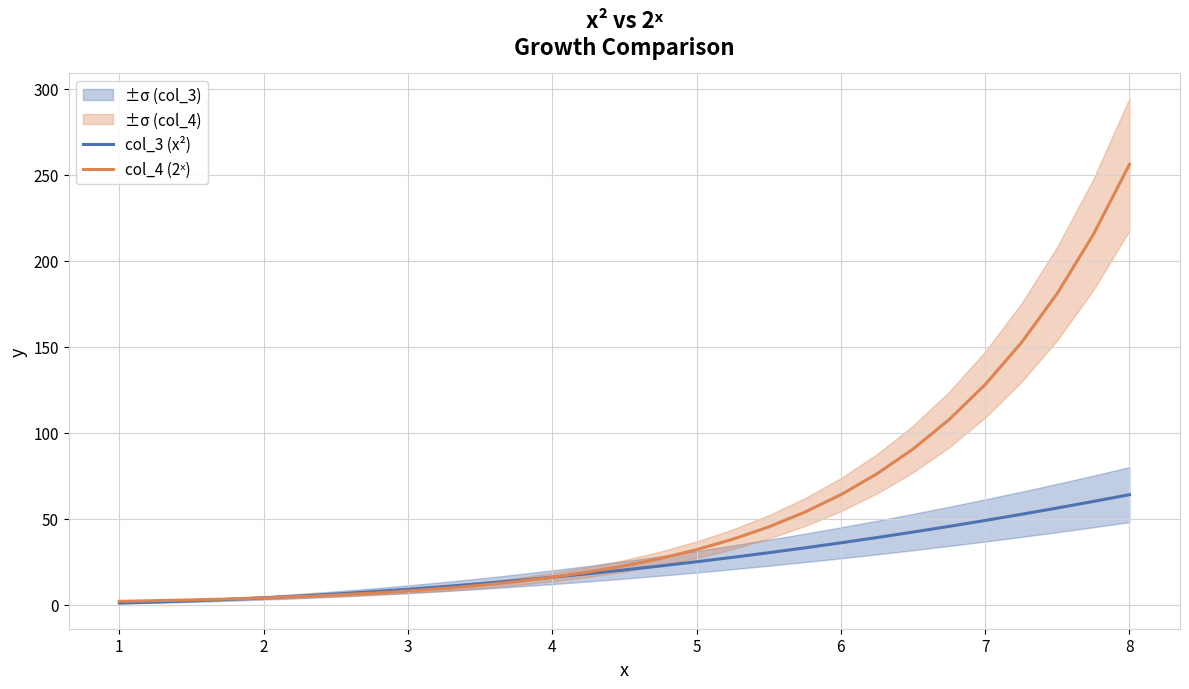

True or false: col_3 (x²) has a value of 64.0 at 8.

True